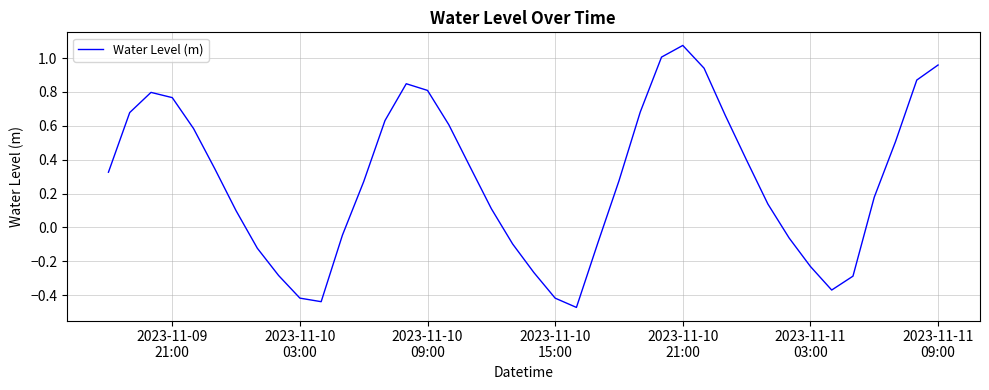

What is the difference between the maximum and minimum values?

1.5